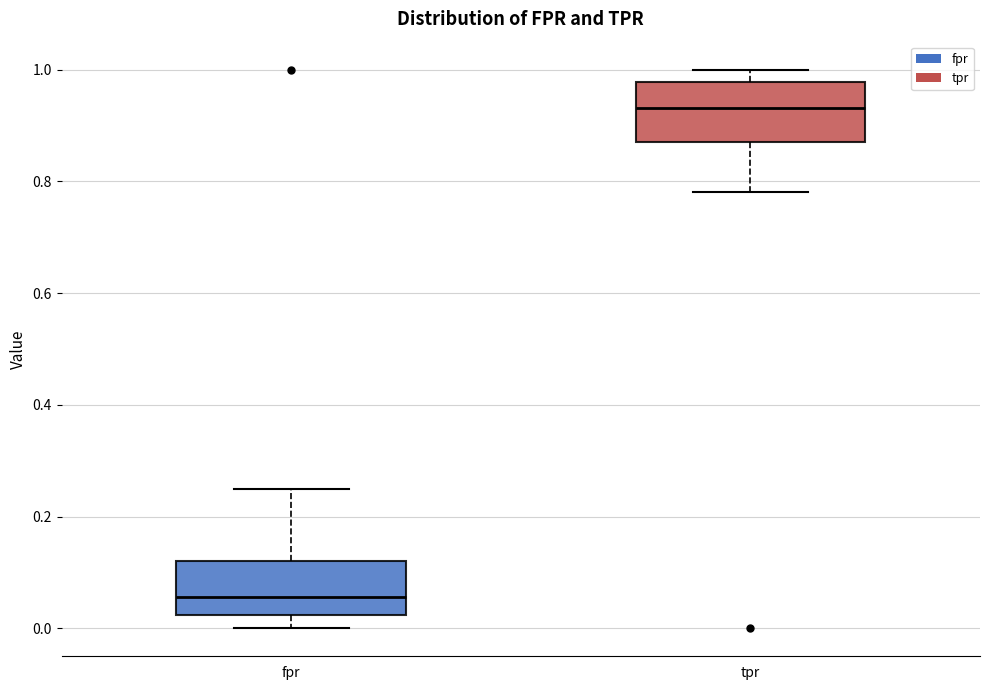

Where does the lower whisker of the box for fpr end on the y-axis? The values are not printed on the chart, so give them approximately, as read against the axis.

0.00